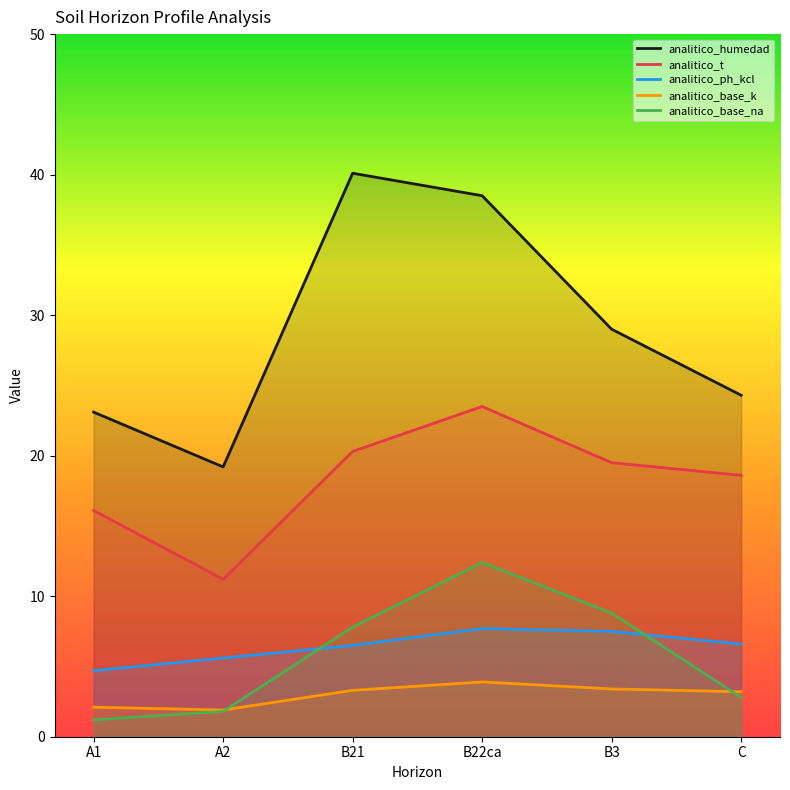

Does the chart display data point markers on the line(s)?

No